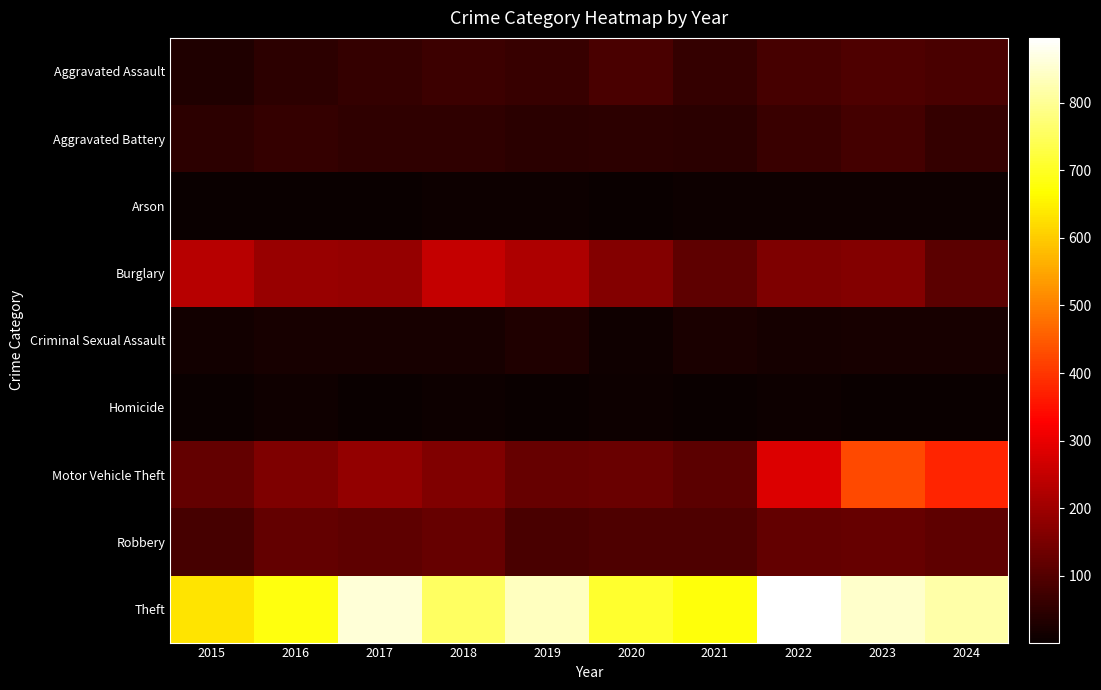

At how many categories does at least one series exceed 45?

10